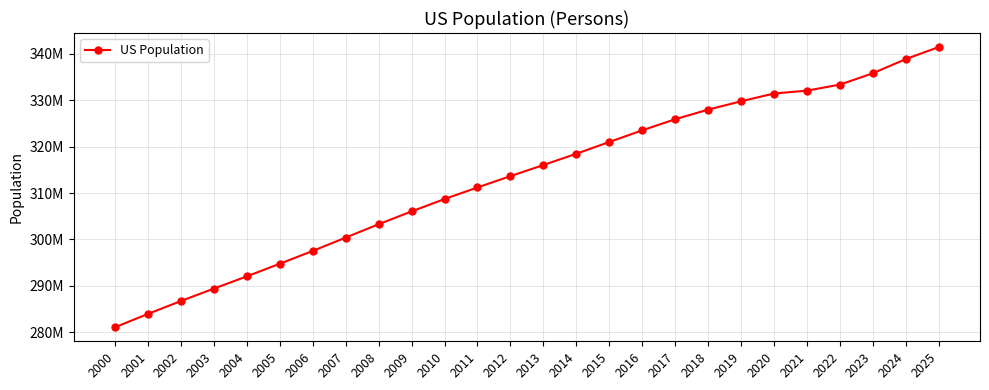

Does the chart have visible grid lines?

Yes